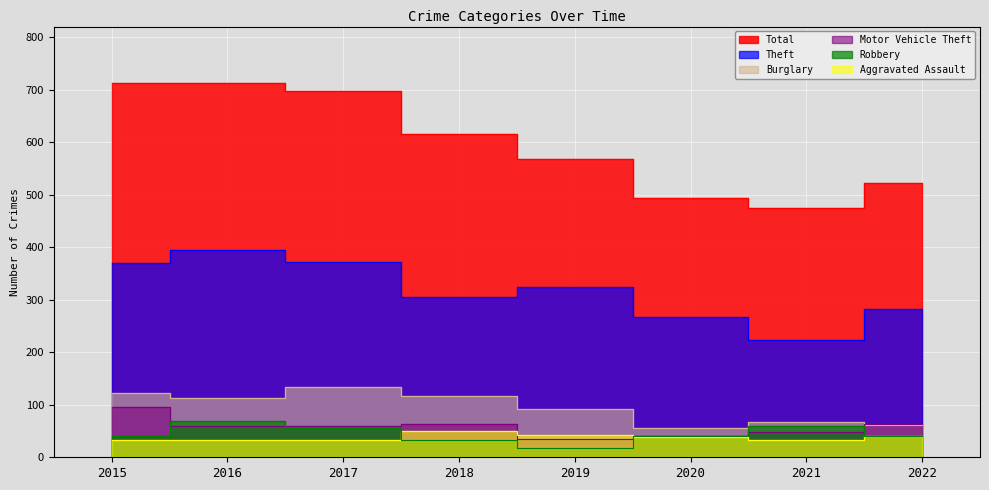

True or false: Burglary has a value of 123 at 2015.

True